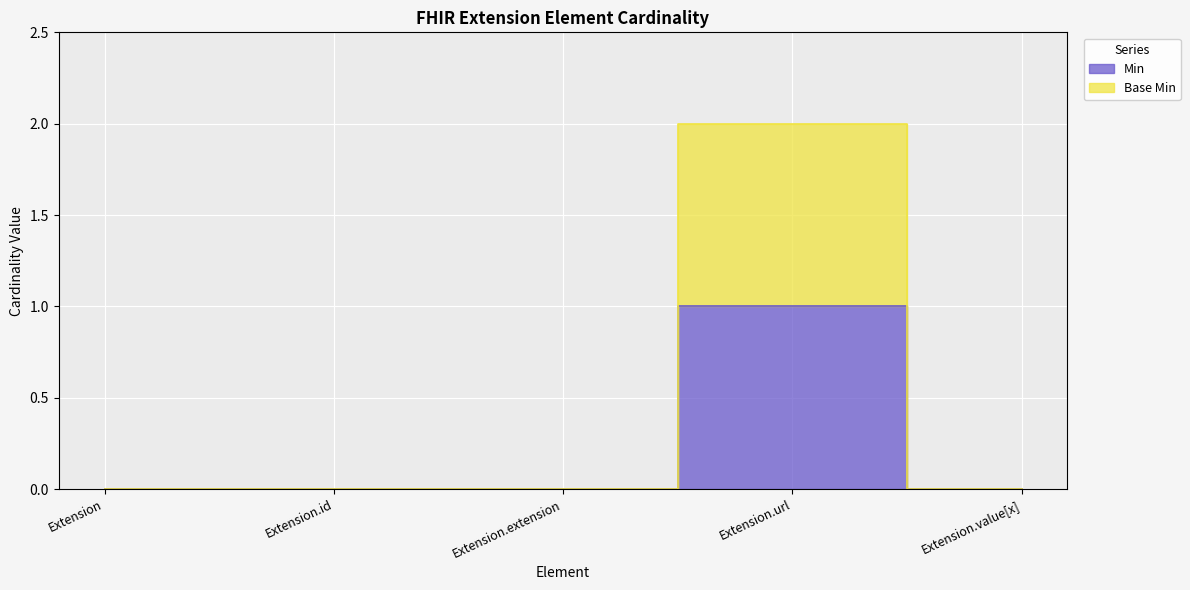

Reading left to right, what are all the values shown in this chart?

Min: Extension=0	Extension.id=0	Extension.extension=0	Extension.url=1	Extension.value[x]=0
Base Min: Extension=0	Extension.id=0	Extension.extension=0	Extension.url=2	Extension.value[x]=0